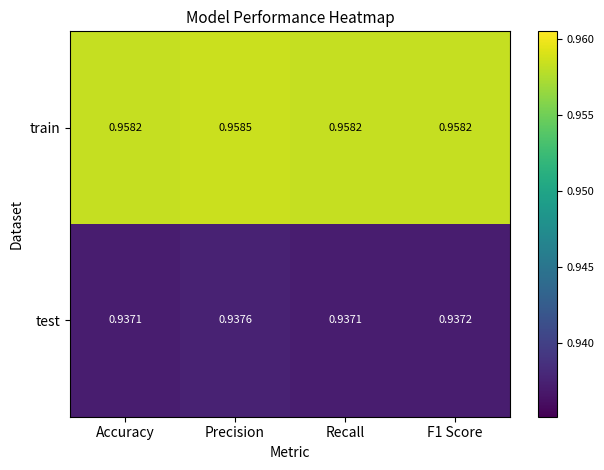

At which label does test reach its peak?

Precision